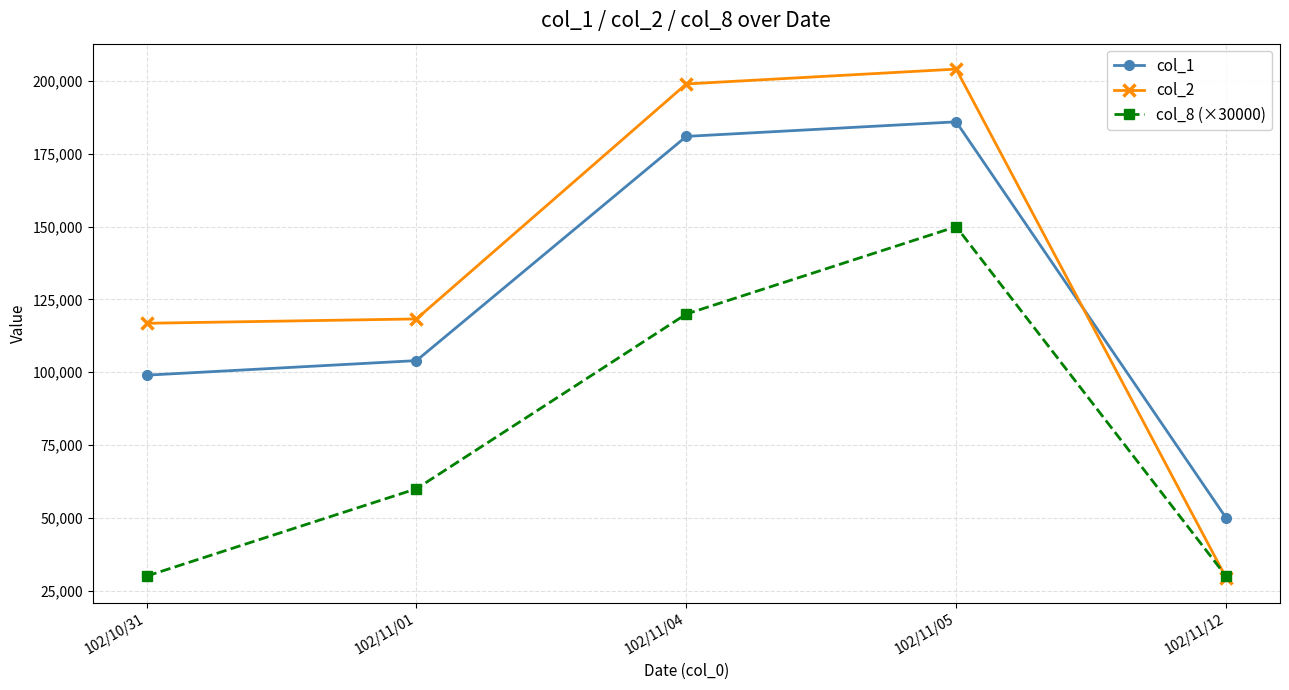

Reading left to right, transcribe all the data shown in this chart.

col_1: 99000	104000	181000	186000	50000
col_2: 116820	118310	199010	204110	29500
col_8 (×30000): 30000	60000	120000	150000	30000